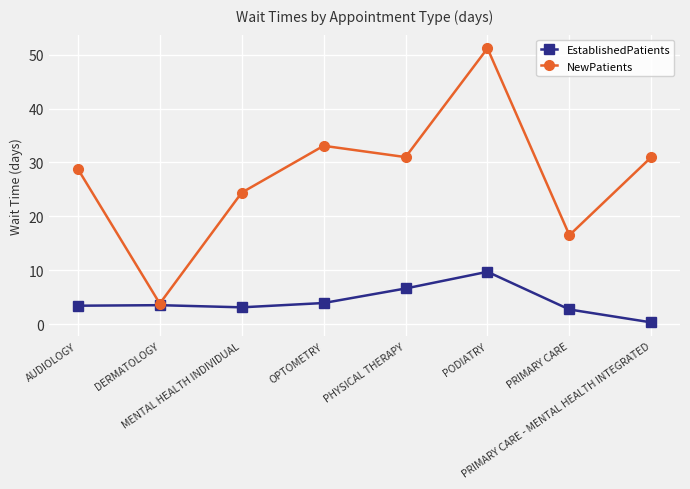

Rank the series by their average value, from lowest to highest.

EstablishedPatients, NewPatients